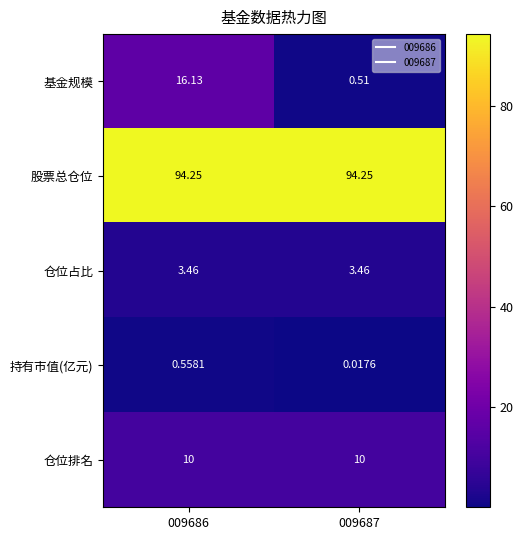

At which category is the sum across all series the highest?

009686